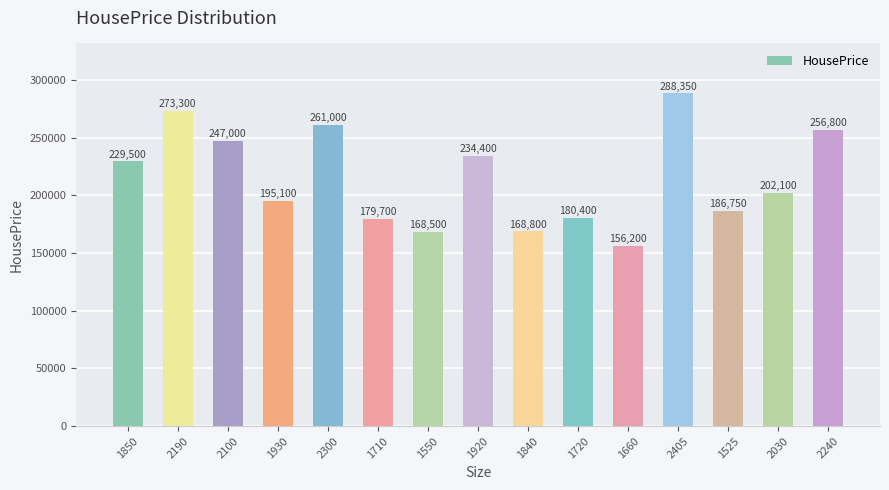

What is the approximate value at 2240?

256800